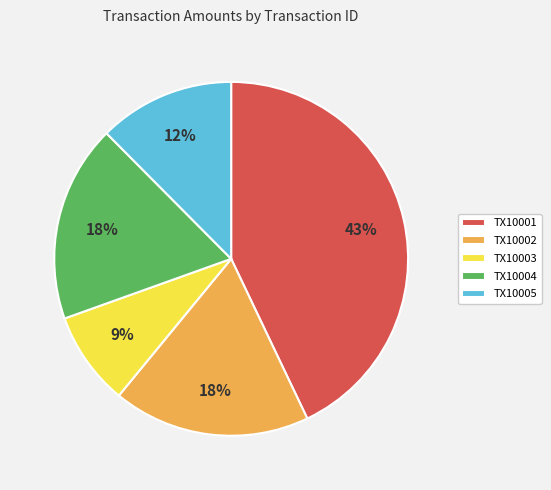

To the nearest percent, what is the difference between the largest and smallest slice percentages?

34%